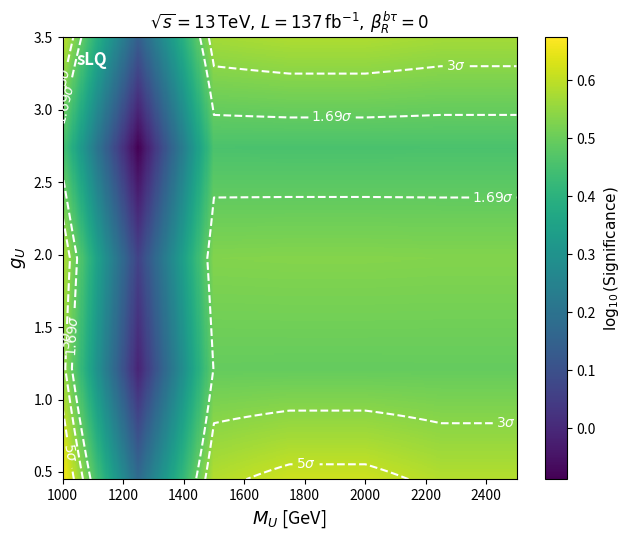

Reading left to right, what are all the values shown in this chart?

row_0: 0.7	0.2	0.6	0.6	0.6	0.6	0.6
row_1: 0.6	-0.0	0.5	0.5	0.5	0.5	0.5
row_2: 0.6	0.1	0.5	0.5	0.5	0.5	0.5
row_3: 0.5	-0.1	0.5	0.5	0.5	0.5	0.5
row_4: 0.6	0.1	0.6	0.6	0.6	0.6	0.6